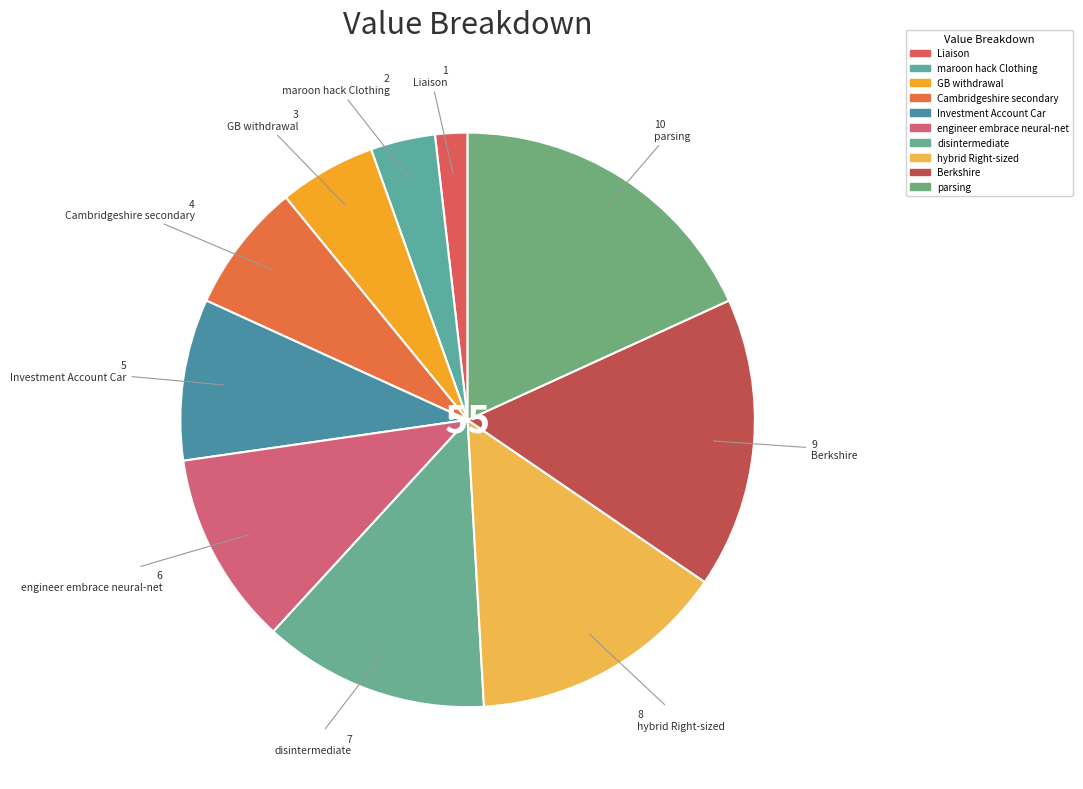

Is there any slice that represents more than half of the pie?

No